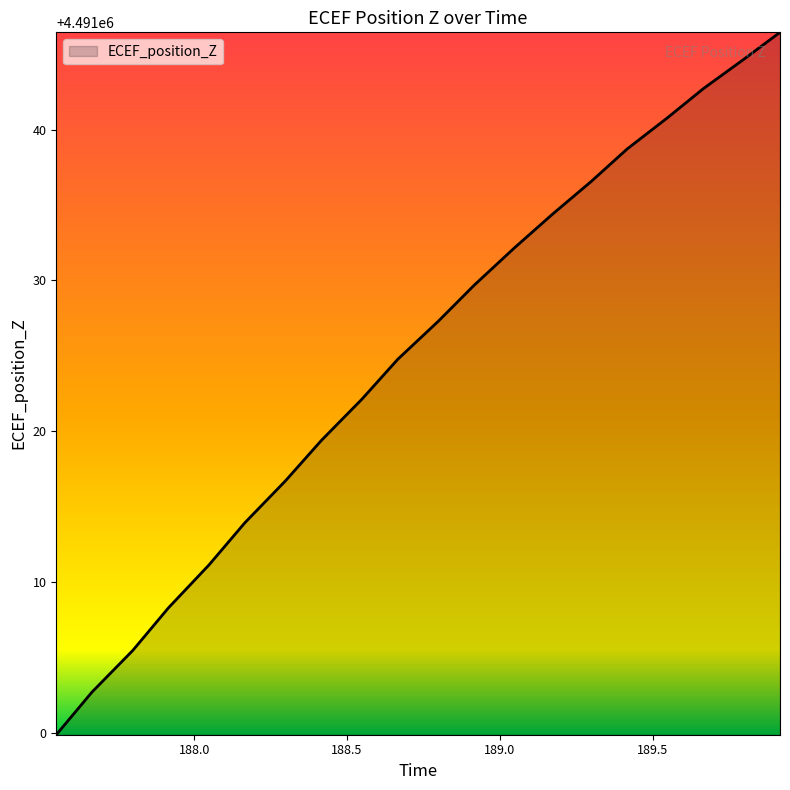

What is the smallest value displayed?

4490999.9